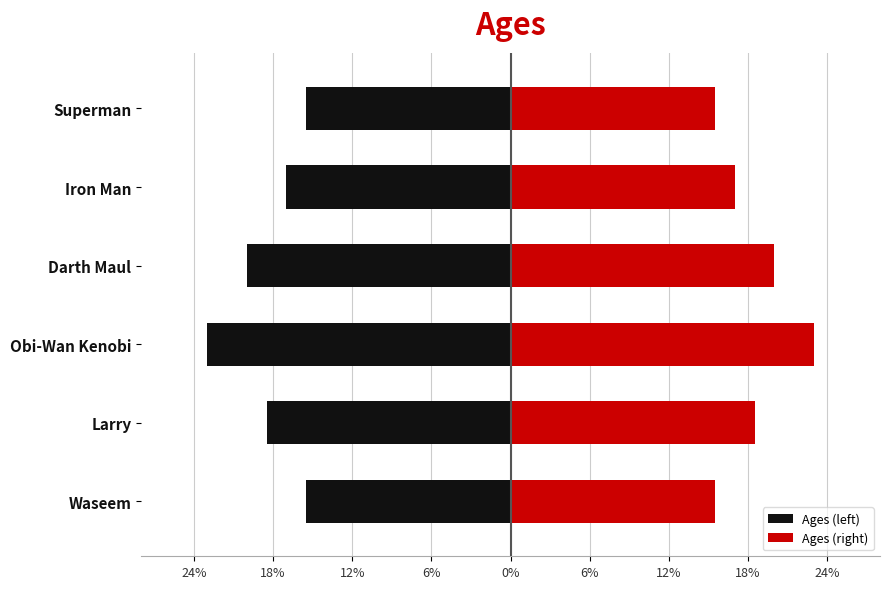

How many values in the Ages (right) series are below 18?

3